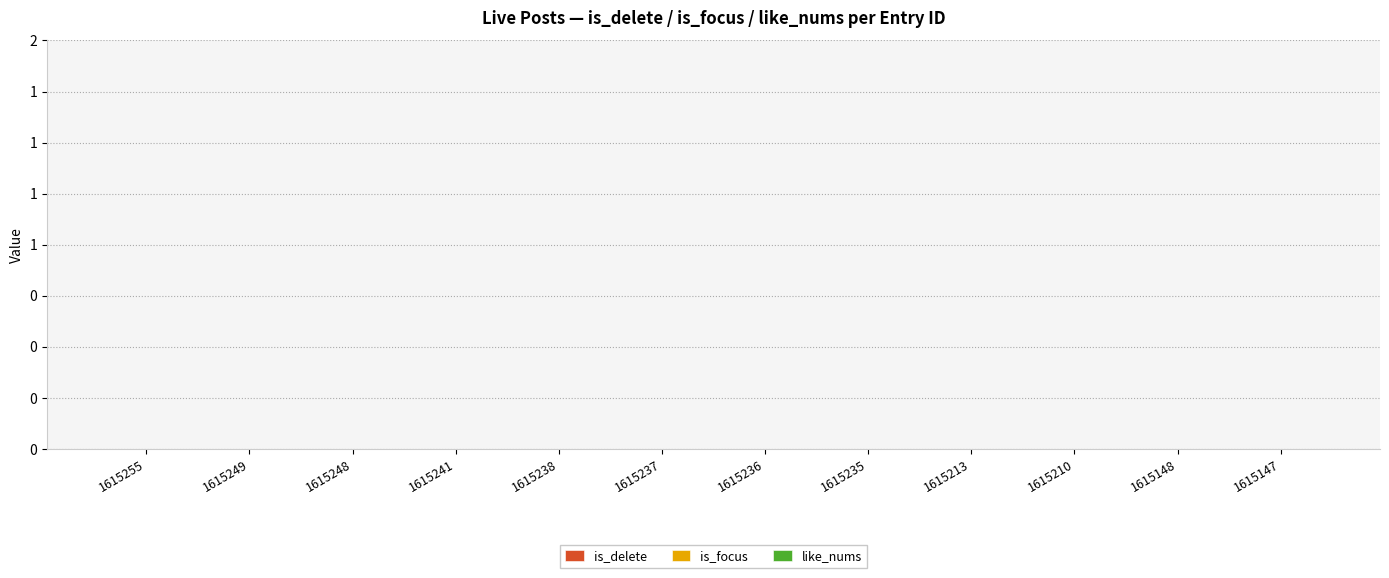

How many bars are there in each group?

3